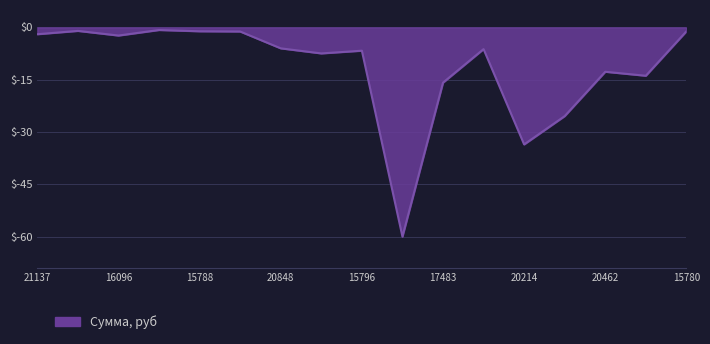

What is the smallest value displayed?

-60.0